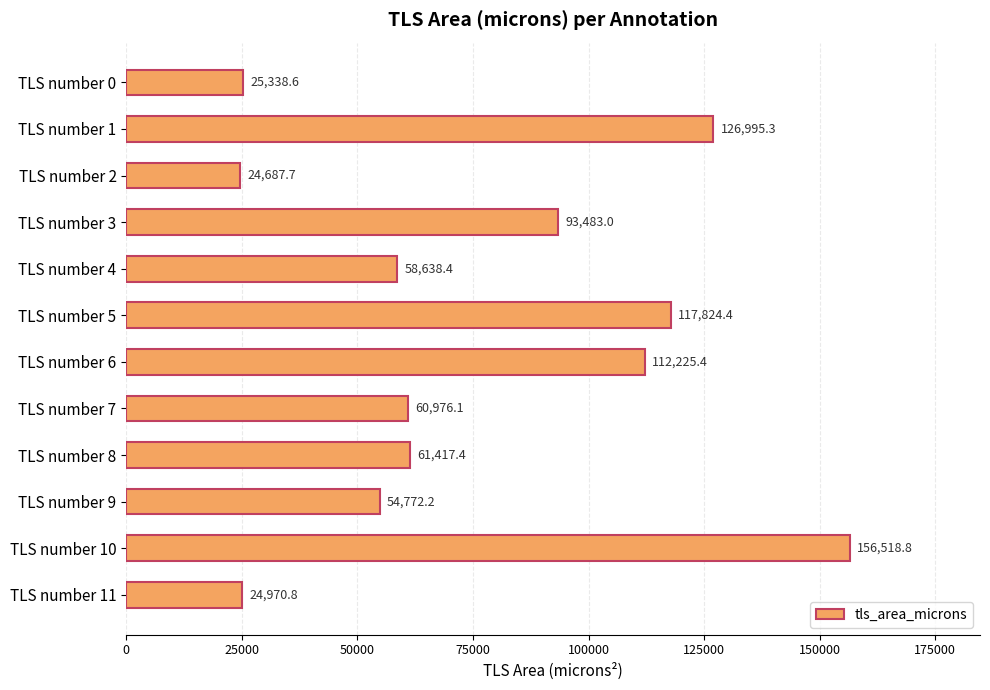

What is the minimum value shown in the chart?

24687.7